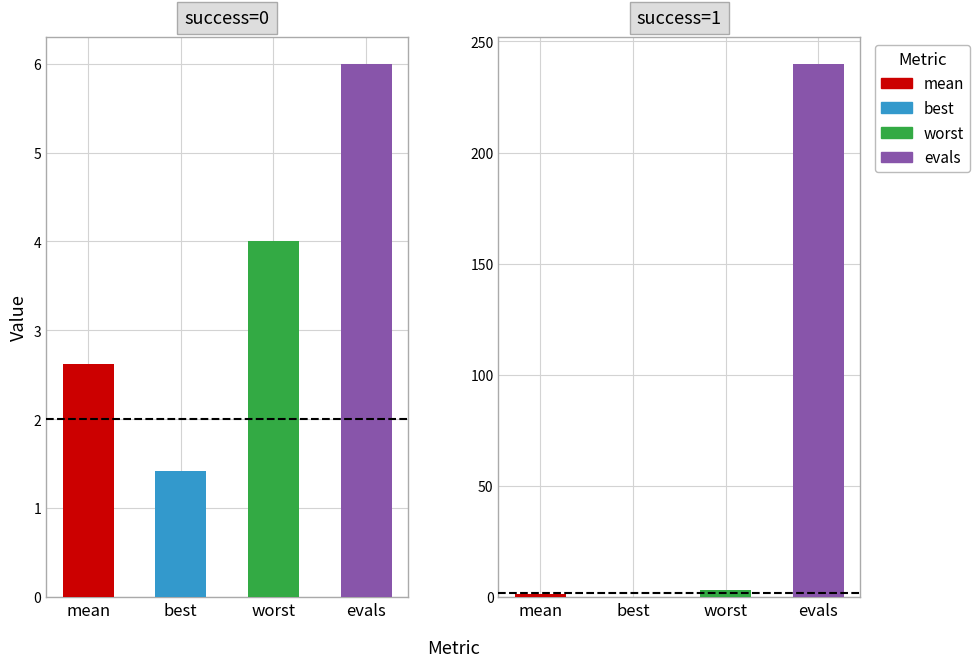

What is the spread (max minus min) of values at evals=12?

12.0